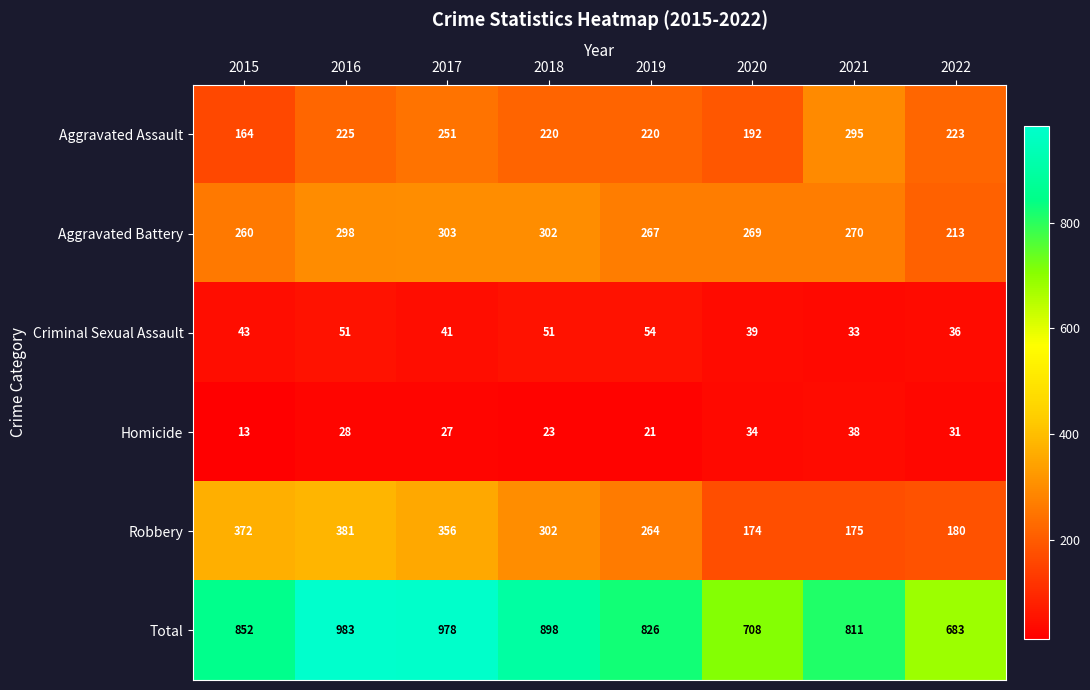

At how many categories does at least one series exceed 107?

8